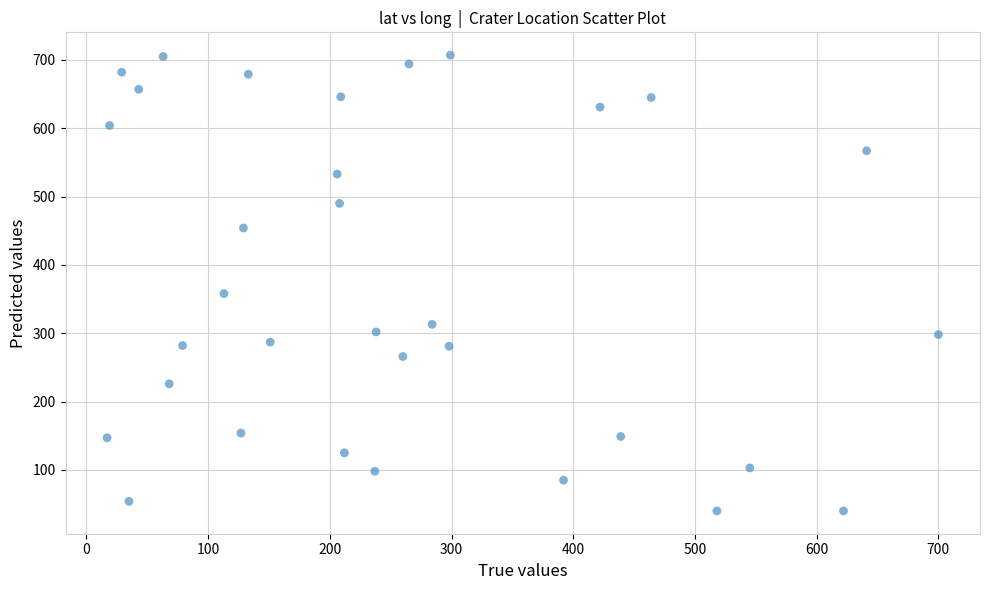

What Y value in the scatter plot is closest to 373?

358